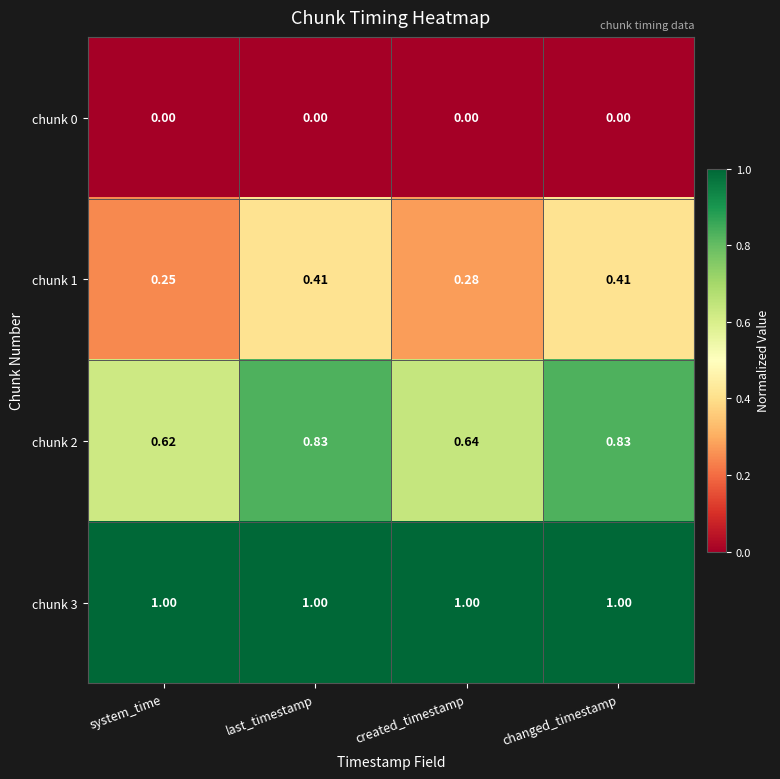

How many data points does each series have?

4